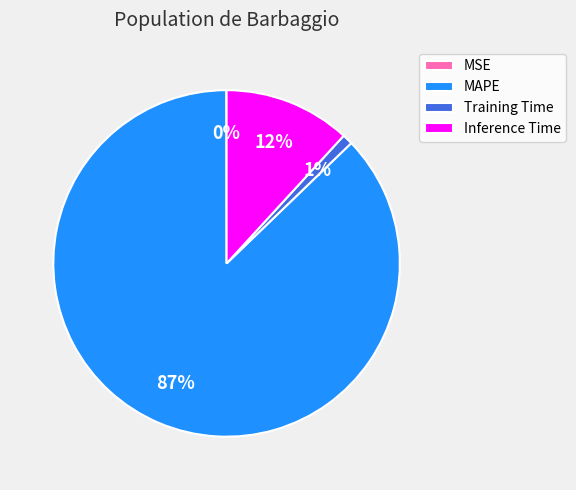

Which slice represents more than half of the pie?

MAPE